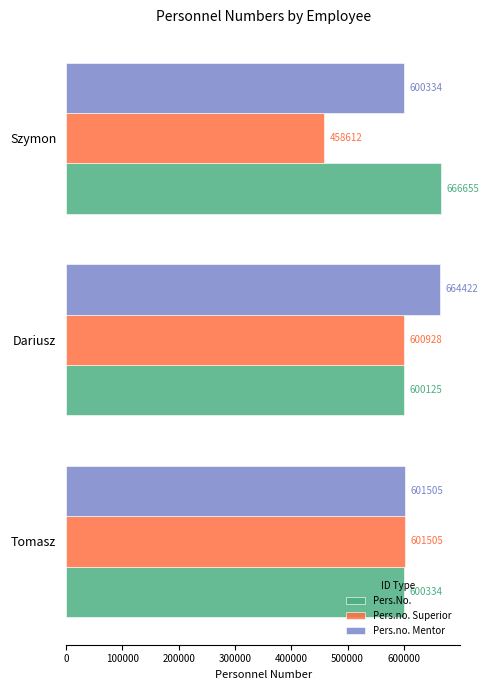

At which category is the sum across all series the highest?

Dariusz